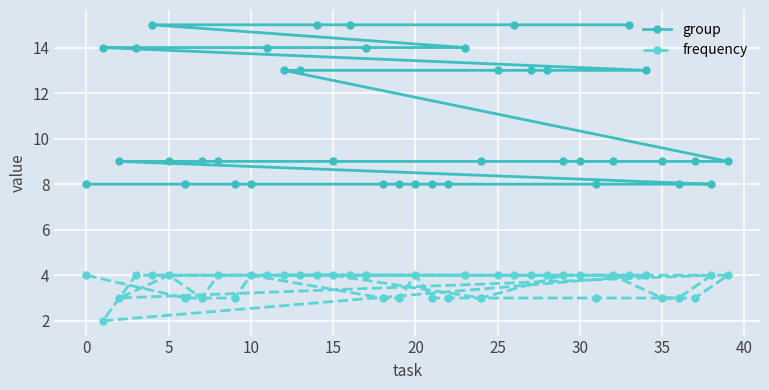

True or false: group and frequency cross at least once.

False